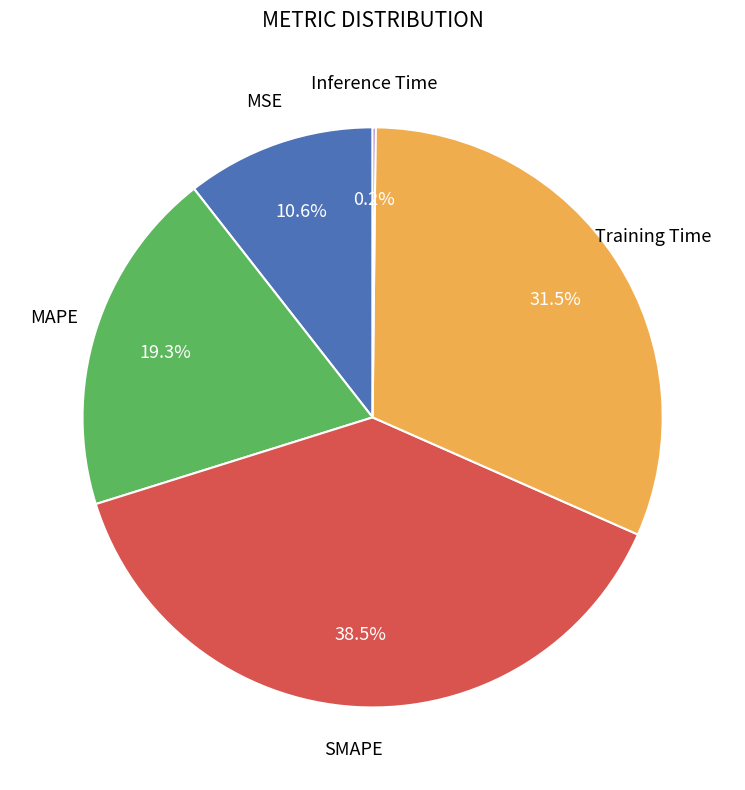

To the nearest percent, what is the average slice percentage?

20%